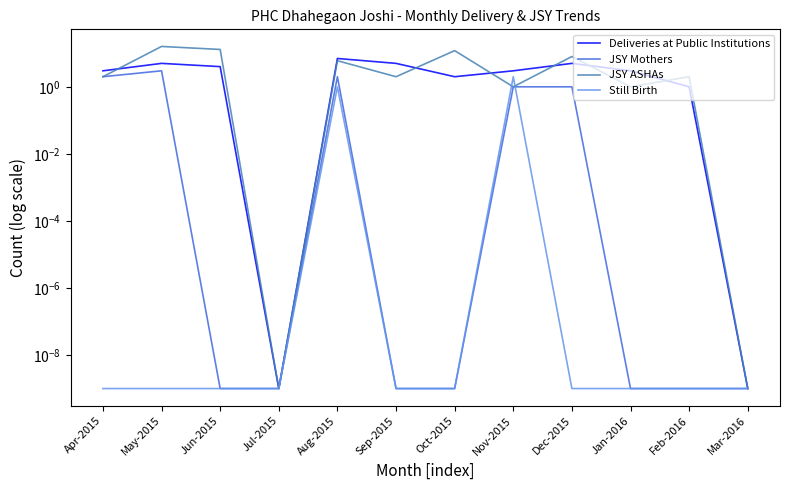

How many Deliveries at Public Institutions values are between 2 and 5?

8